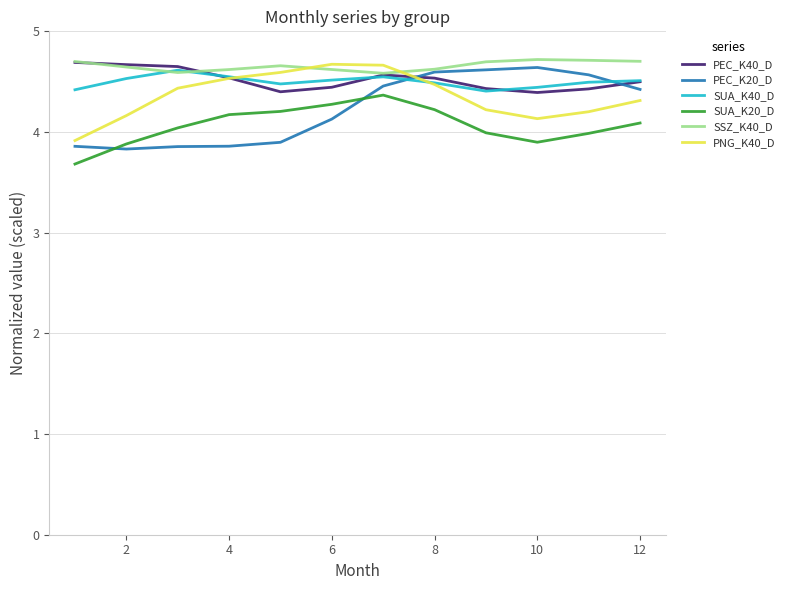

Which series has the widest spread of values?

PEC_K20_D